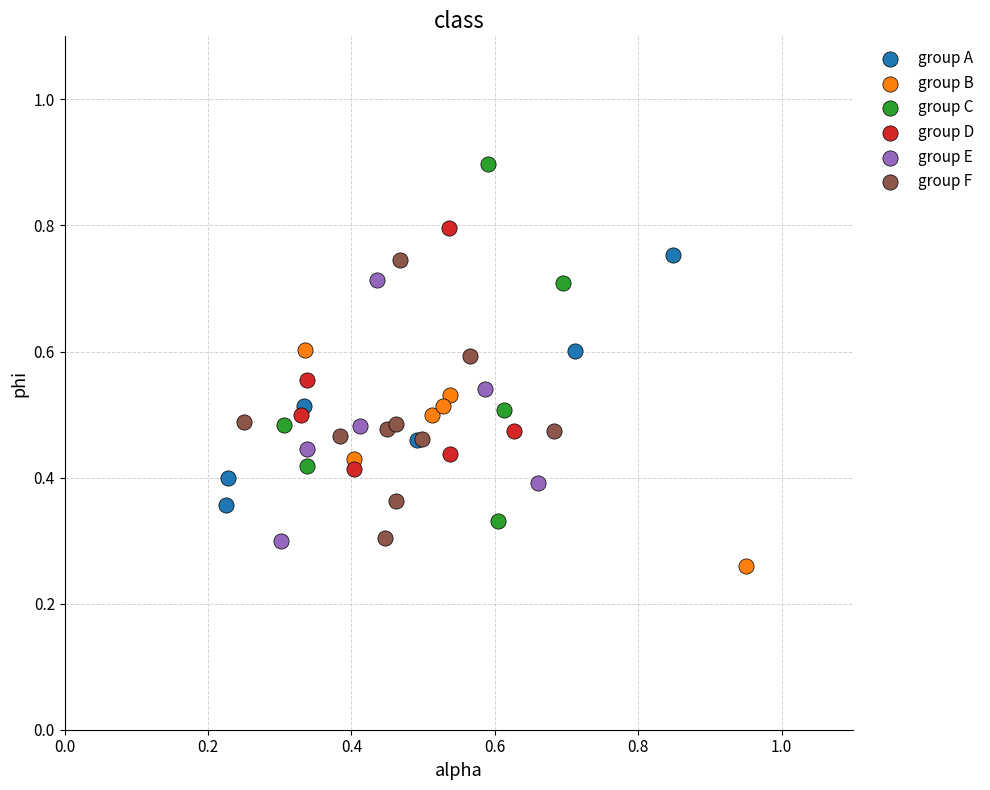

Which series has the largest Y range (max minus min)?

group C